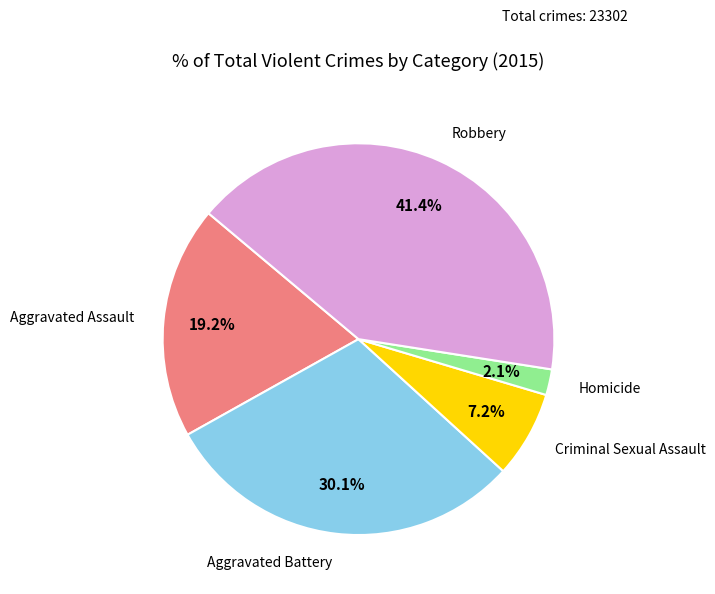

Does any single category account for the majority?

No